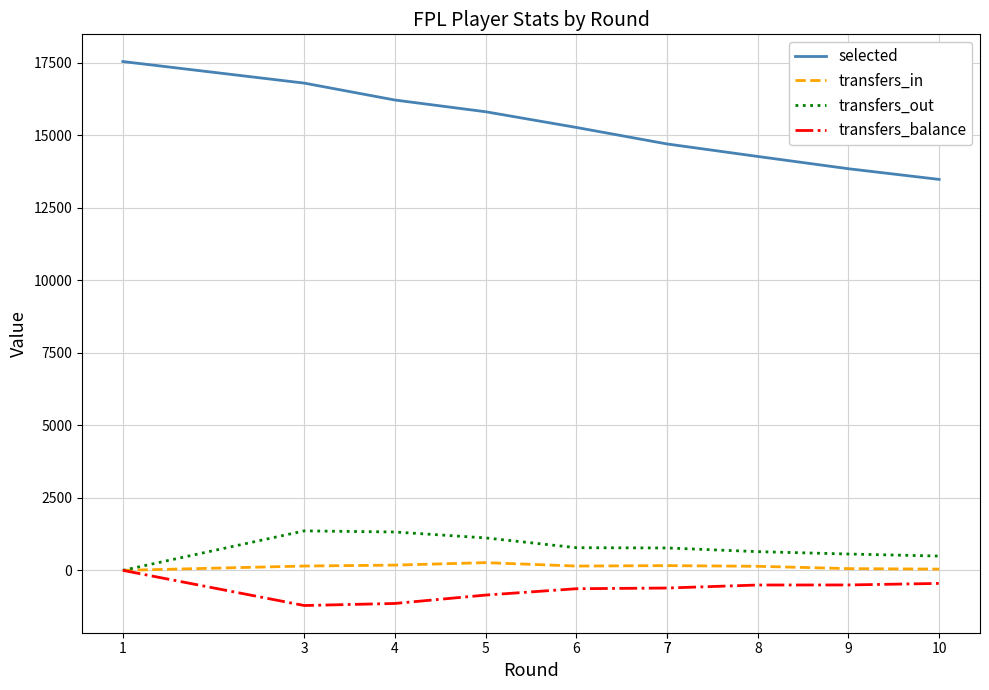

True or false: transfers_in and selected cross at least once.

False